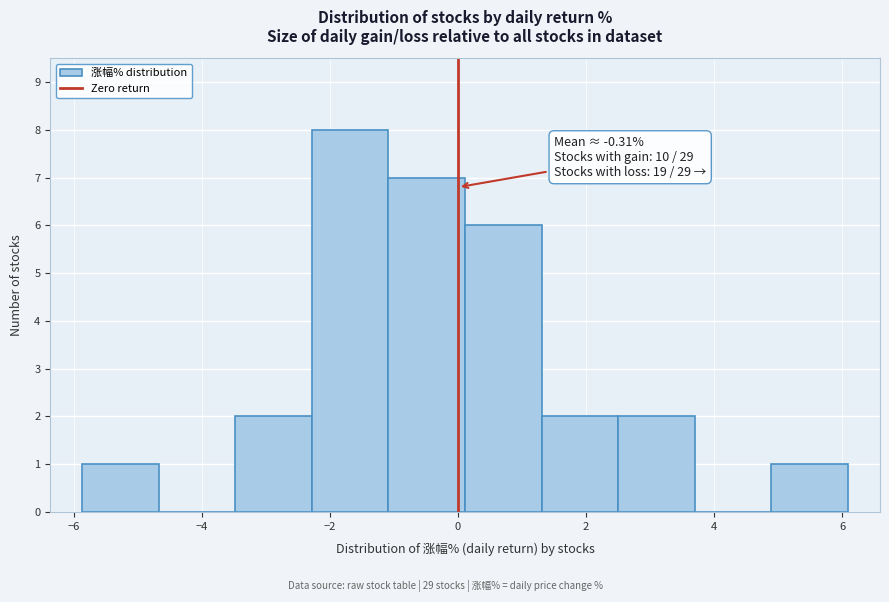

Which range on the x-axis has the tallest bar?

-2.2 to -1.0